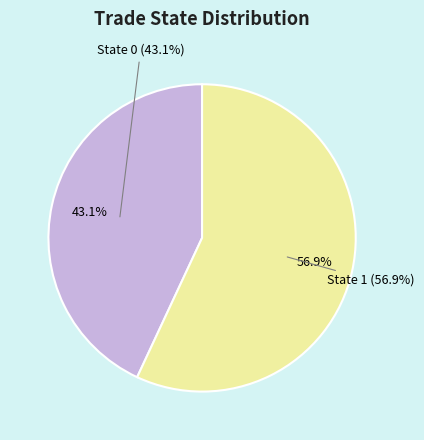

Which slice represents more than half of the pie?

trade_state=1